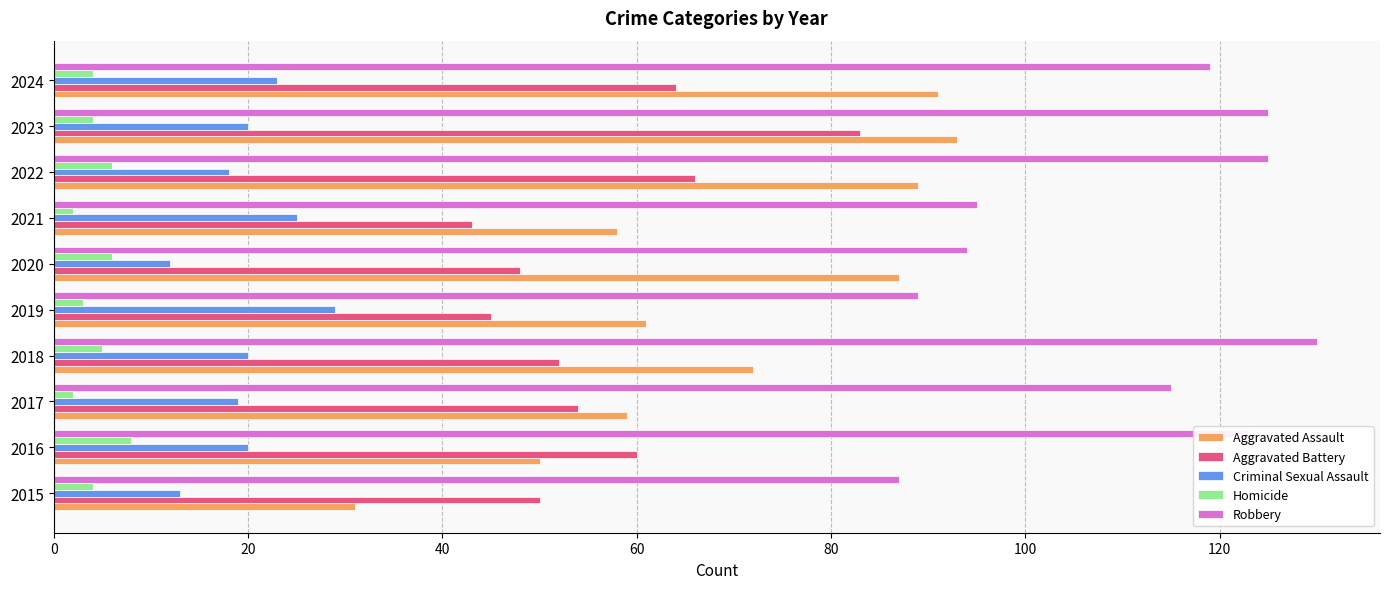

How many data points in Aggravated Assault are less than 72?

5